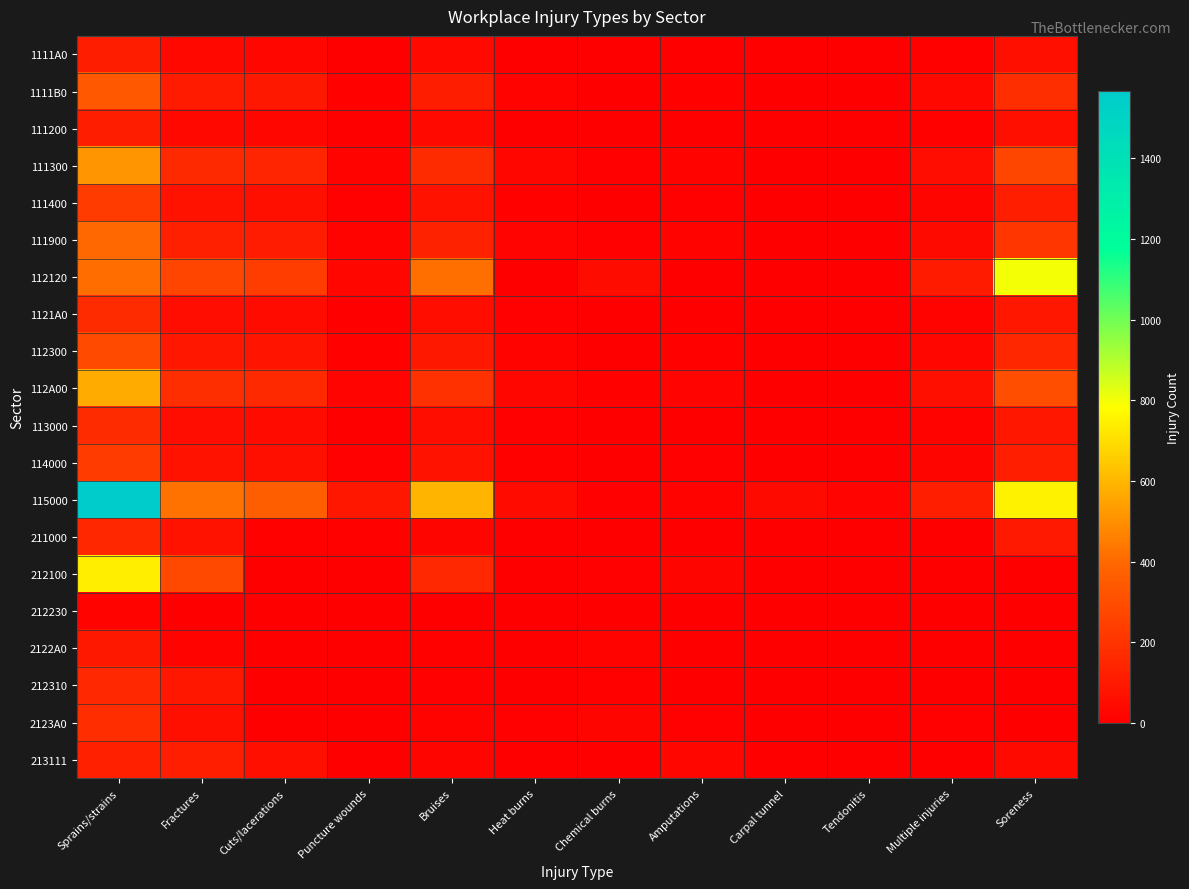

Which has a higher value, Carpal tunnel or Cuts/lacerations?

Cuts/lacerations